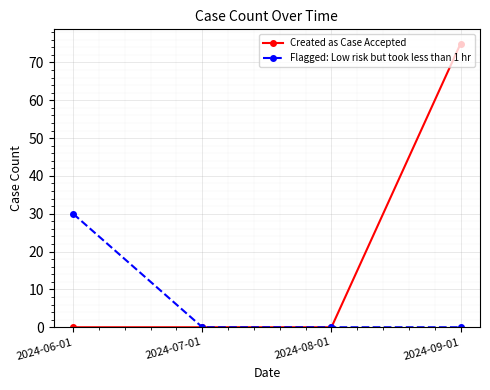

Is it true that Created as Case Accepted equals -48 at 2024-06-01?

False